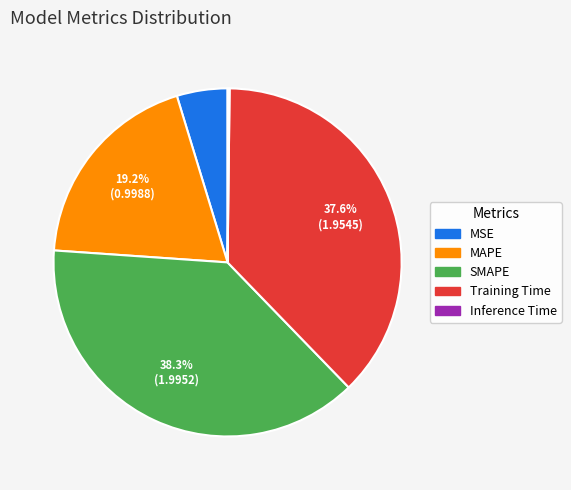

To the nearest percent, what percentage of the pie is Training Time?

38%